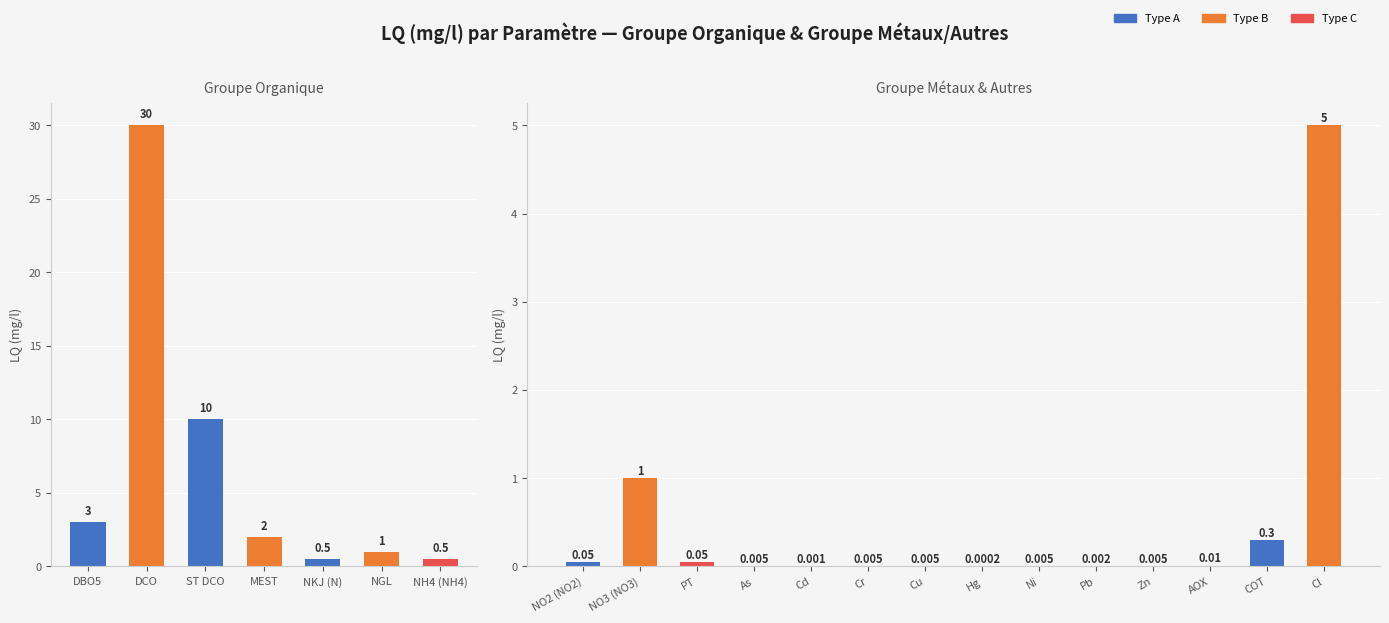

Are the bars grouped side by side (vs. stacked)?

No